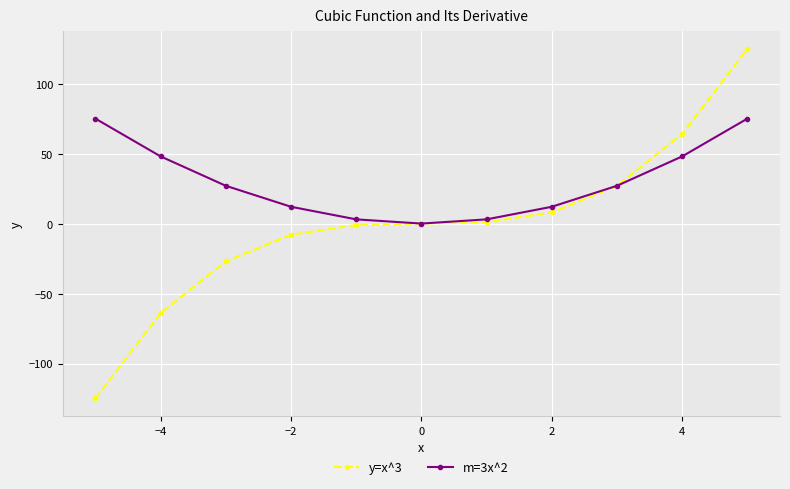

How many distinct data groups are displayed?

2